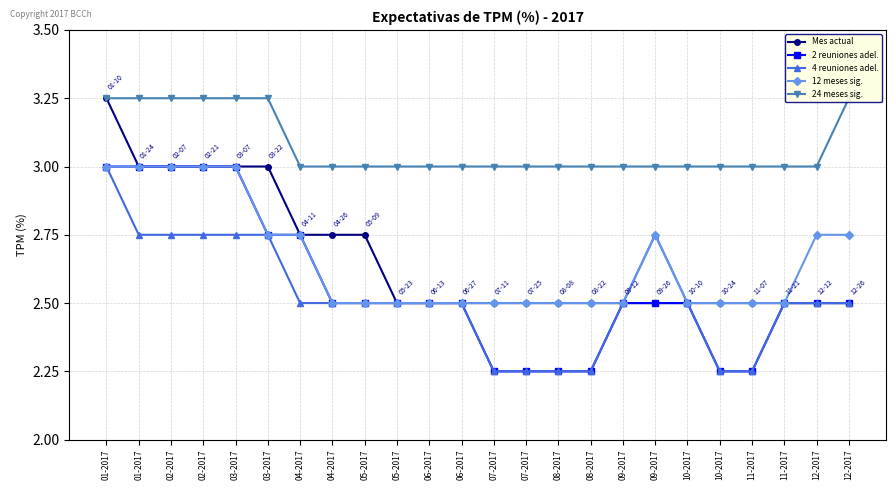

What is the value of the 24 meses sig. point at the 6th from the left?

3.2